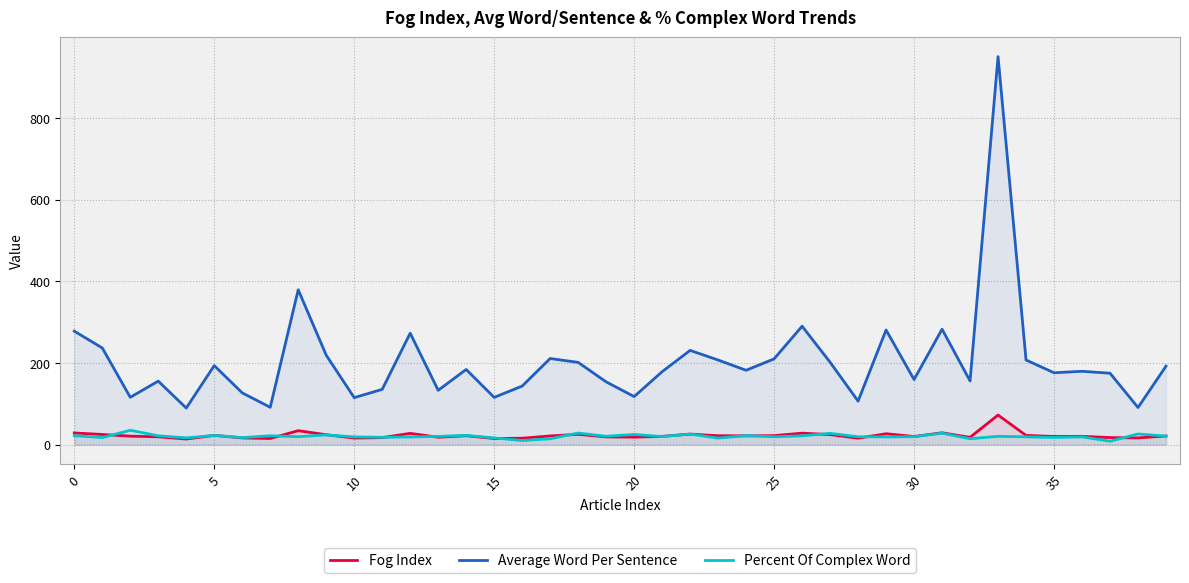

Between 0 and 35, which series saw the biggest shift?

Average Word Per Sentence